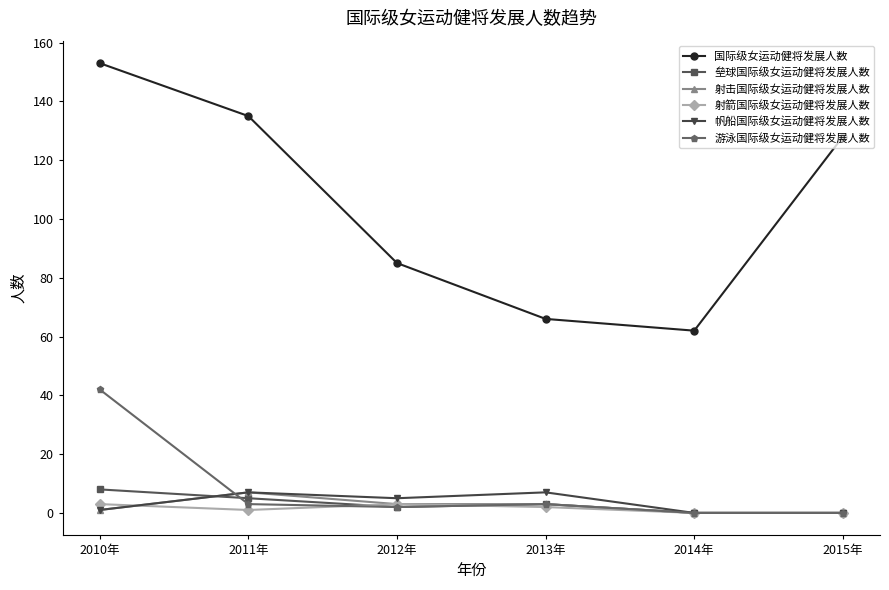

What are all the series names shown in the legend?

国际级女运动健将发展人数, 垒球国际级女运动健将发展人数, 射击国际级女运动健将发展人数, 射箭国际级女运动健将发展人数, 帆船国际级女运动健将发展人数, 游泳国际级女运动健将发展人数